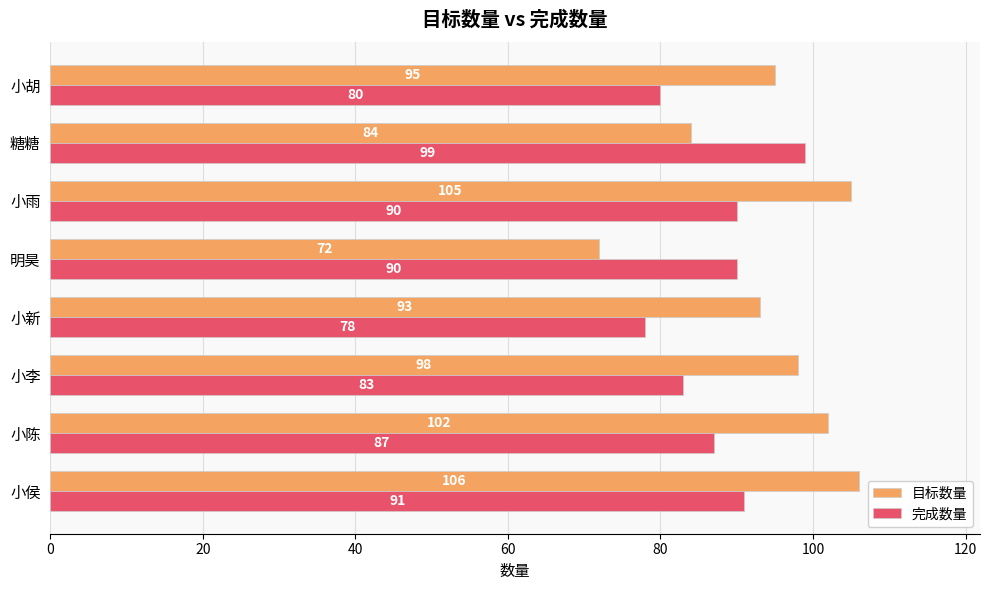

Rank the categories by 目标数量 value from lowest to highest.

明昊, 糖糖, 小新, 小胡, 小李, 小陈, 小雨, 小侯